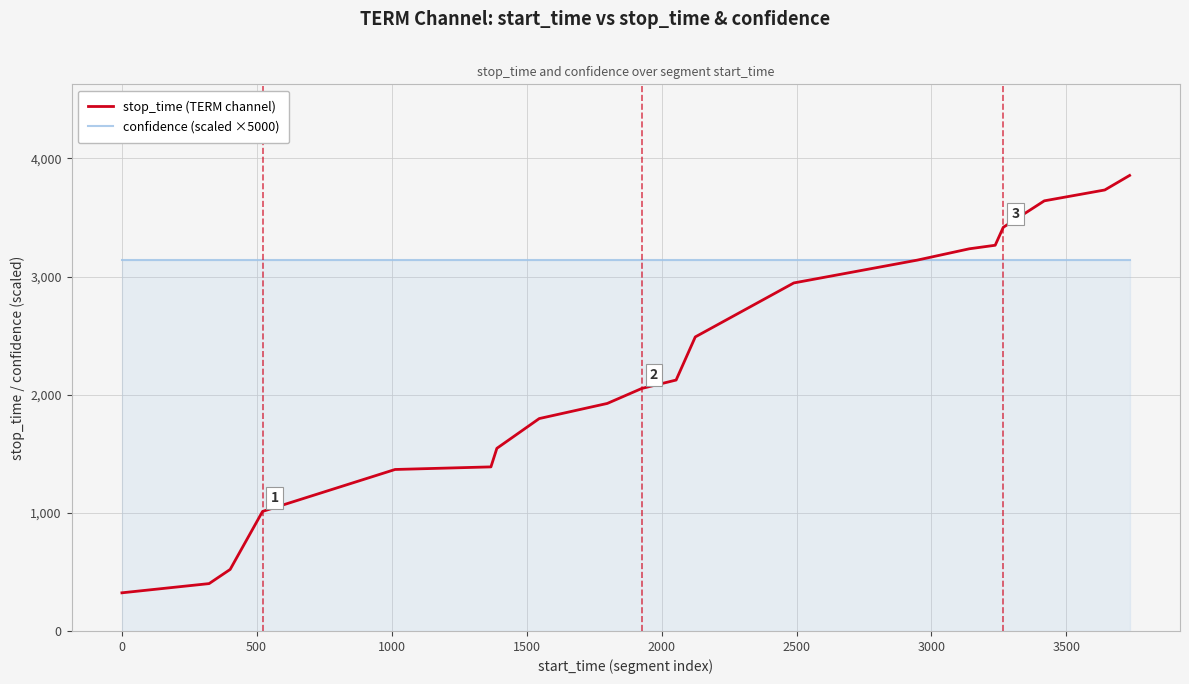

Which series has the largest range (max minus min)?

stop_time (TERM channel)